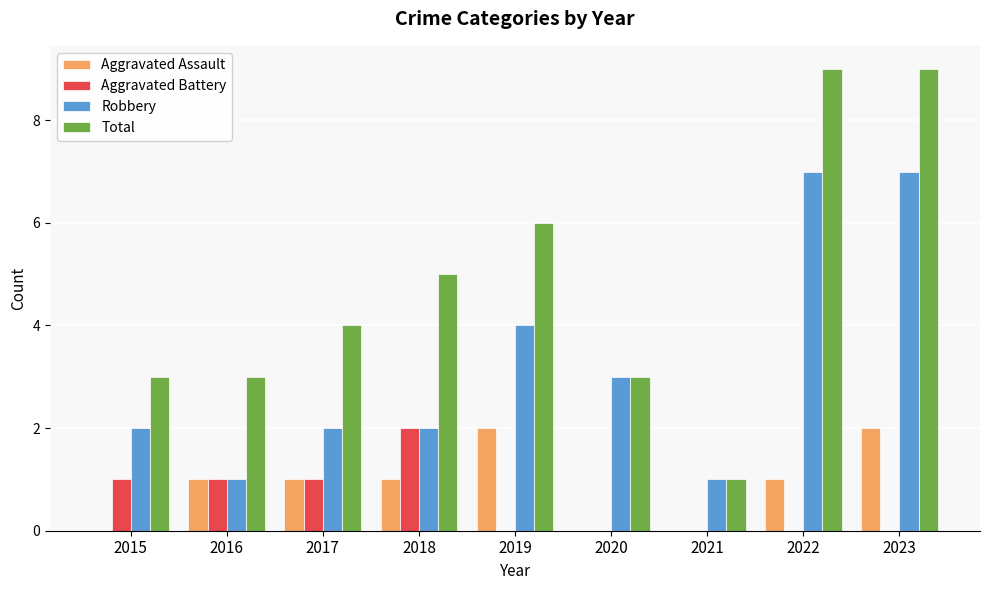

Is it true that Robbery equals 1 at 2016?

True